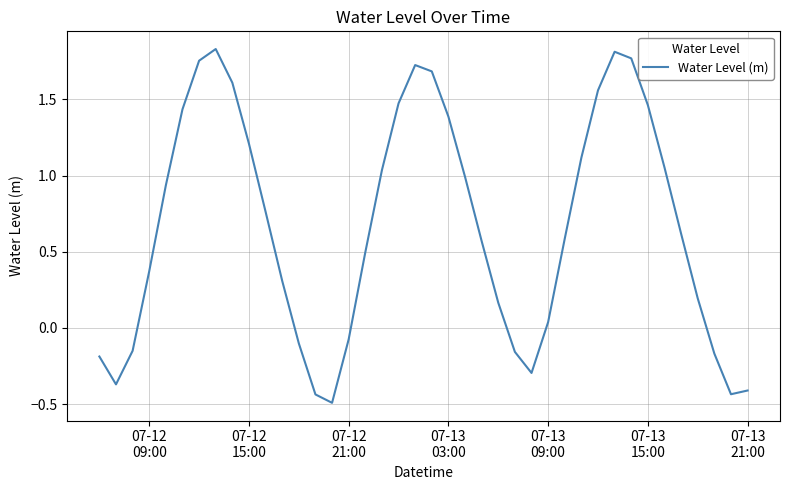

What is the minimum value shown in the chart?

-0.5